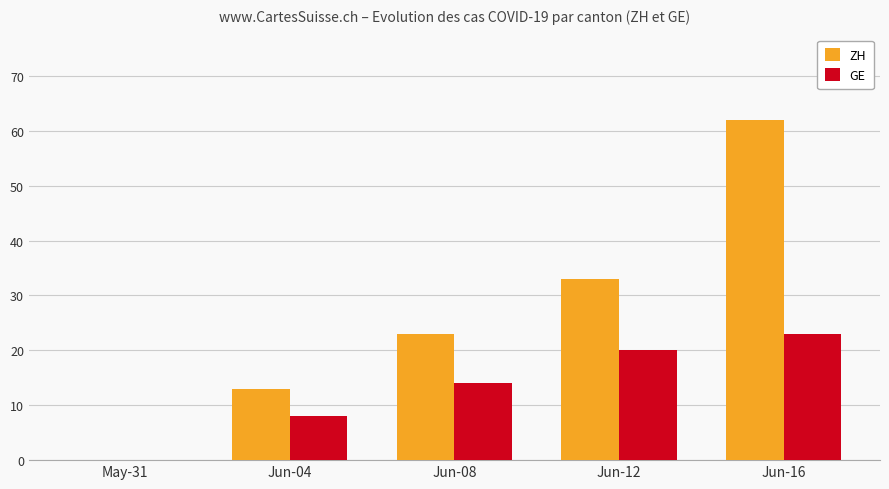

What is the sum of the GE values at Jun-08 and May-31?

14